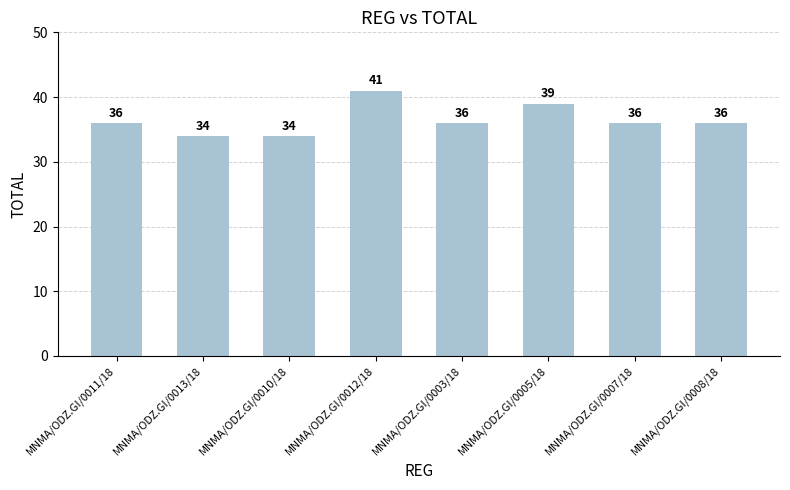

What value does the data have at MNMA/ODZ.GI/0003/18?

36